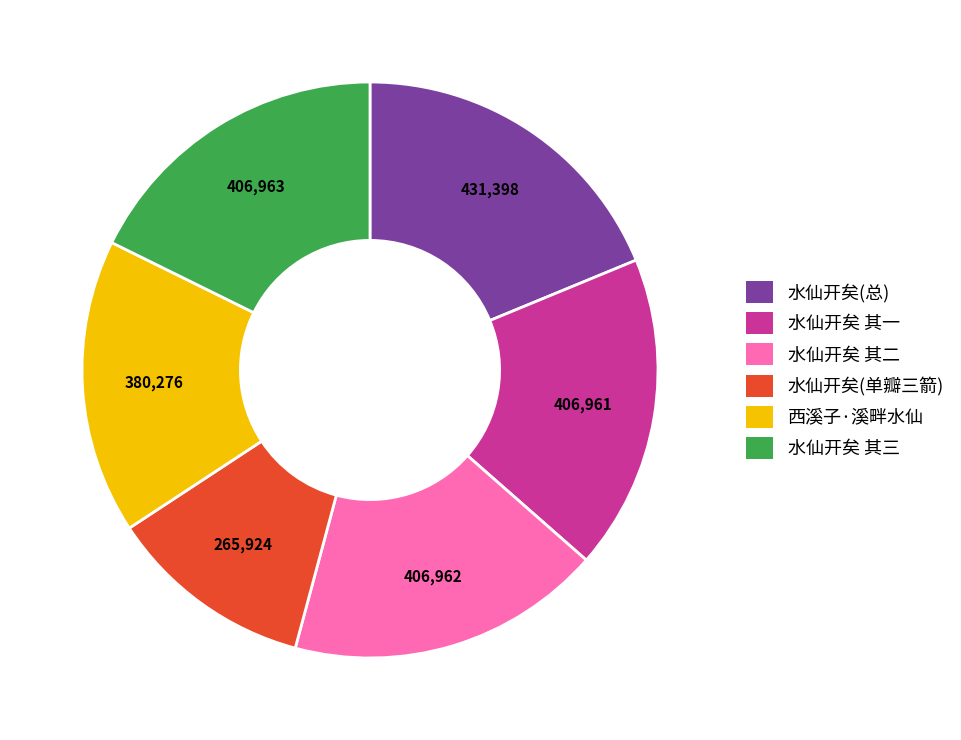

The 西溪子·溪畔水仙 slice represents 26% of the pie. True or false?

False